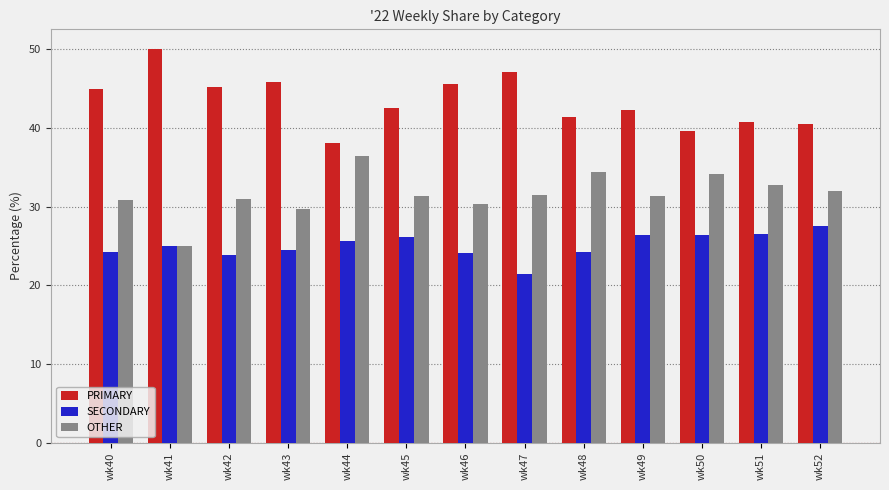

What is the spread (max minus min) of values at wk46?

21.4